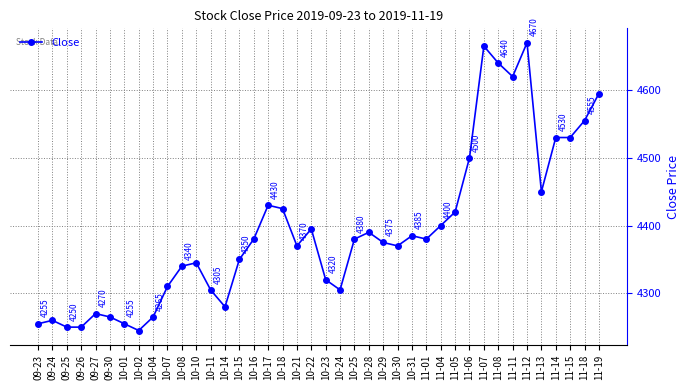

Reading left to right, what are all the values shown in this chart?

4255	4260	4250	4250	4270	4265	4255	4245	4265	4310	4340	4345	4305	4280	4350	4380	4430	4425	4370	4395	4320	4305	4380	4390	4375	4370	4385	4380	4400	4420	4500	4665	4640	4620	4670	4450	4530	4530	4555	4595